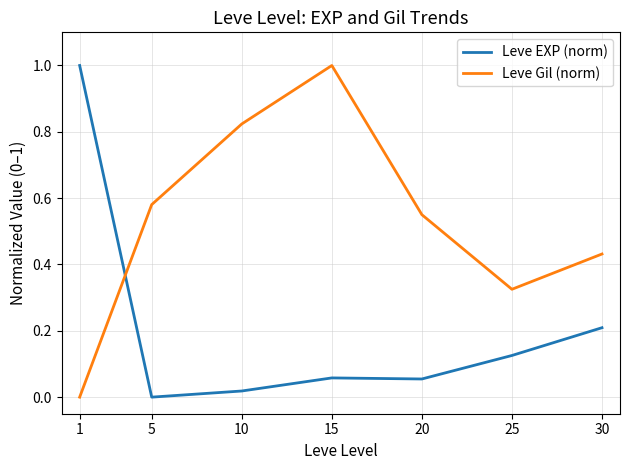

The value of Leve EXP (norm) at 30 is 0.2. True or false?

True